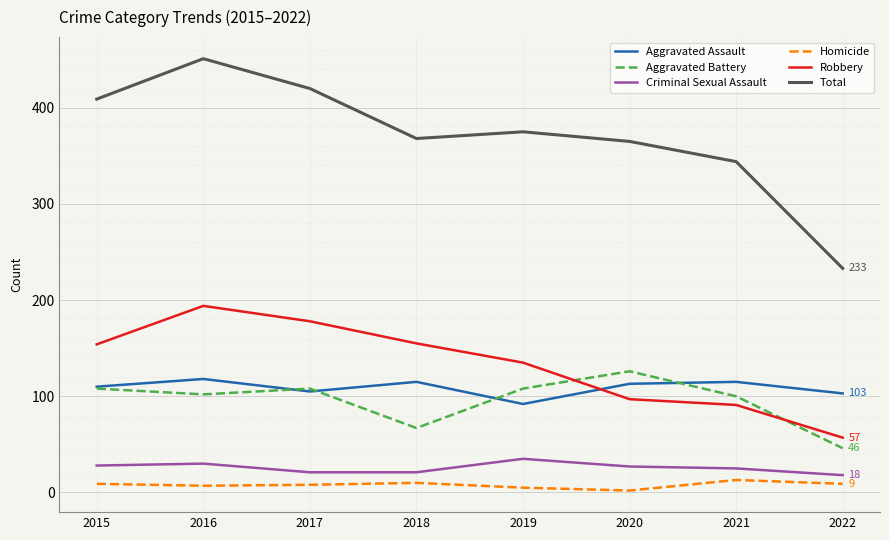

True or false: Aggravated Assault and Criminal Sexual Assault intersect in this chart.

False